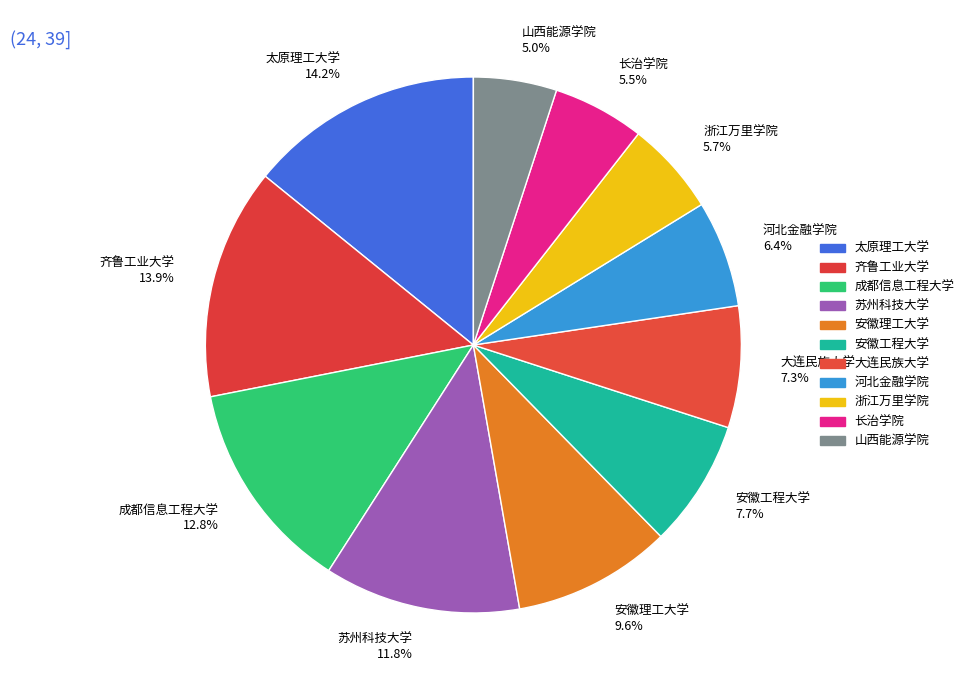

Does 成都信息工程大学 account for over 50% of the chart?

No